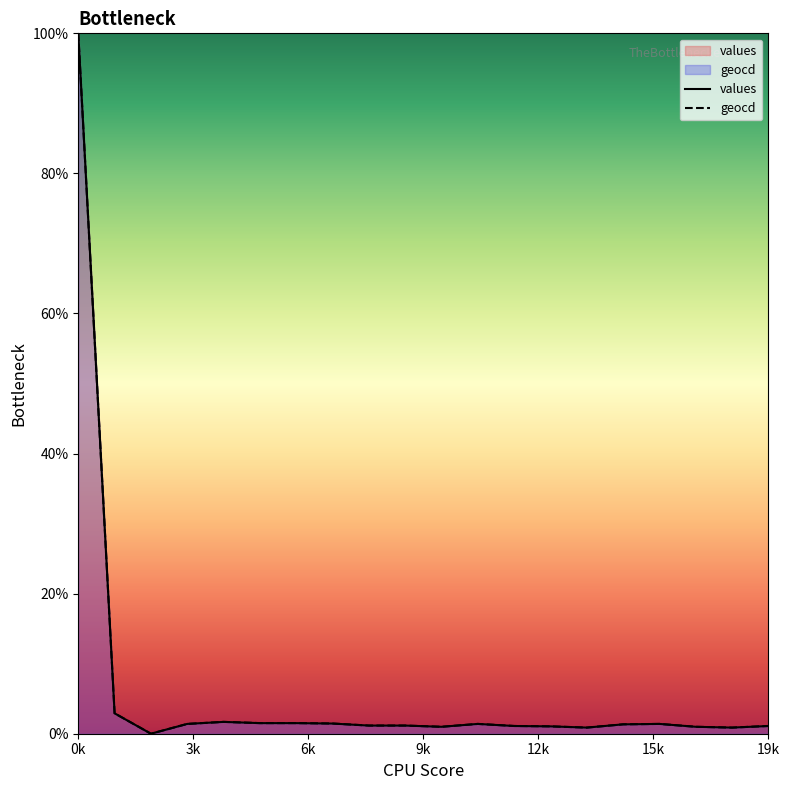

What are all the series names shown in the legend?

values, geocd